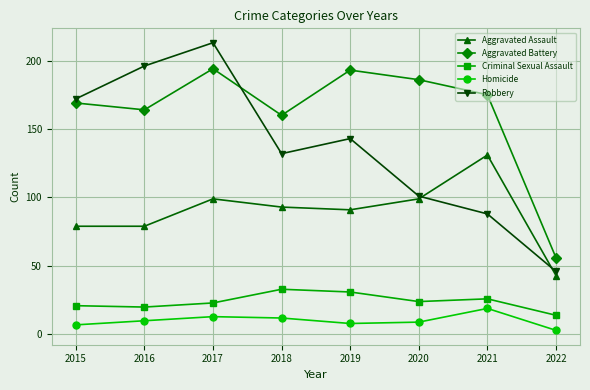

Which category has the lowest value across all series?

2022